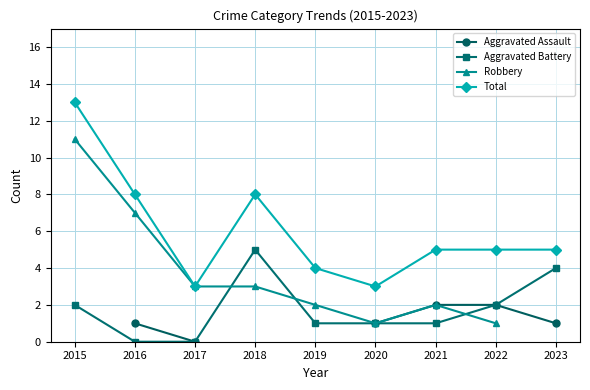

At which category is the sum across all series the highest?

2016